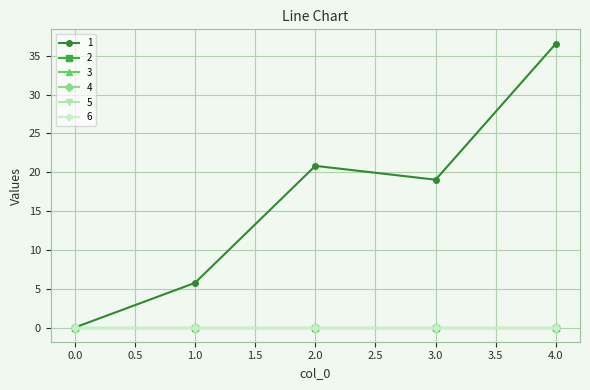

True or false: 4 and 6 cross at least once.

False